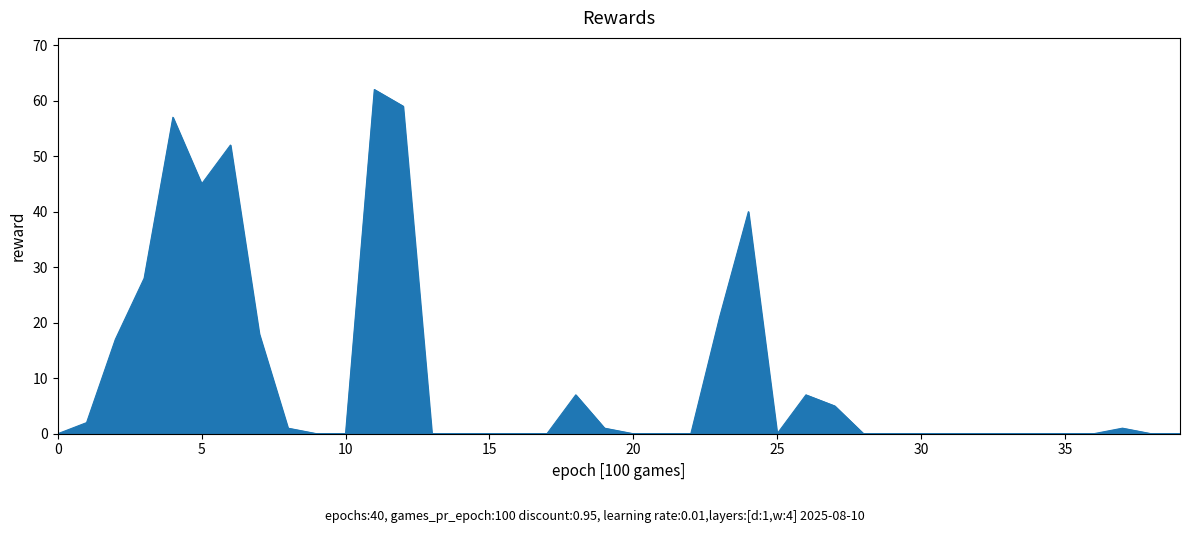

What is the difference between the maximum and minimum values?

62